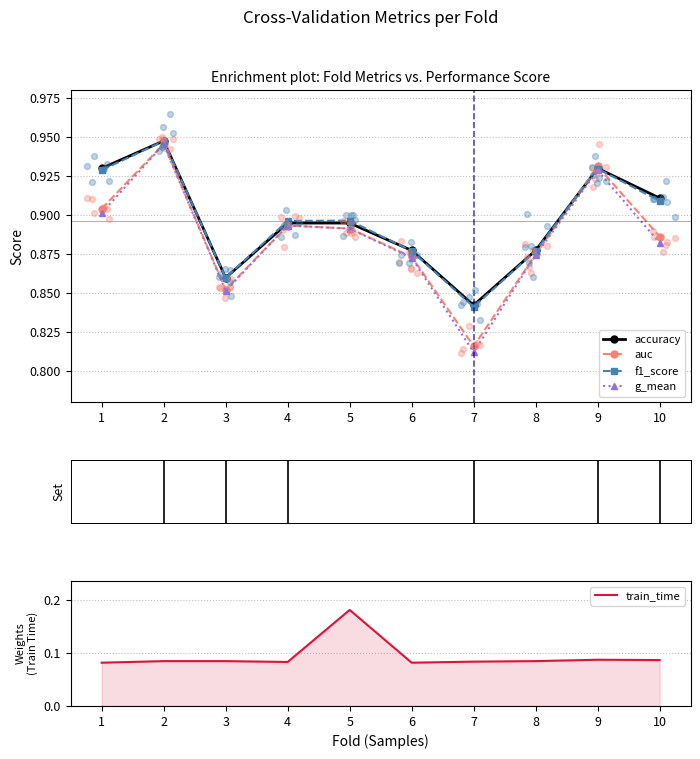

Which series has the largest total across all categories?

accuracy